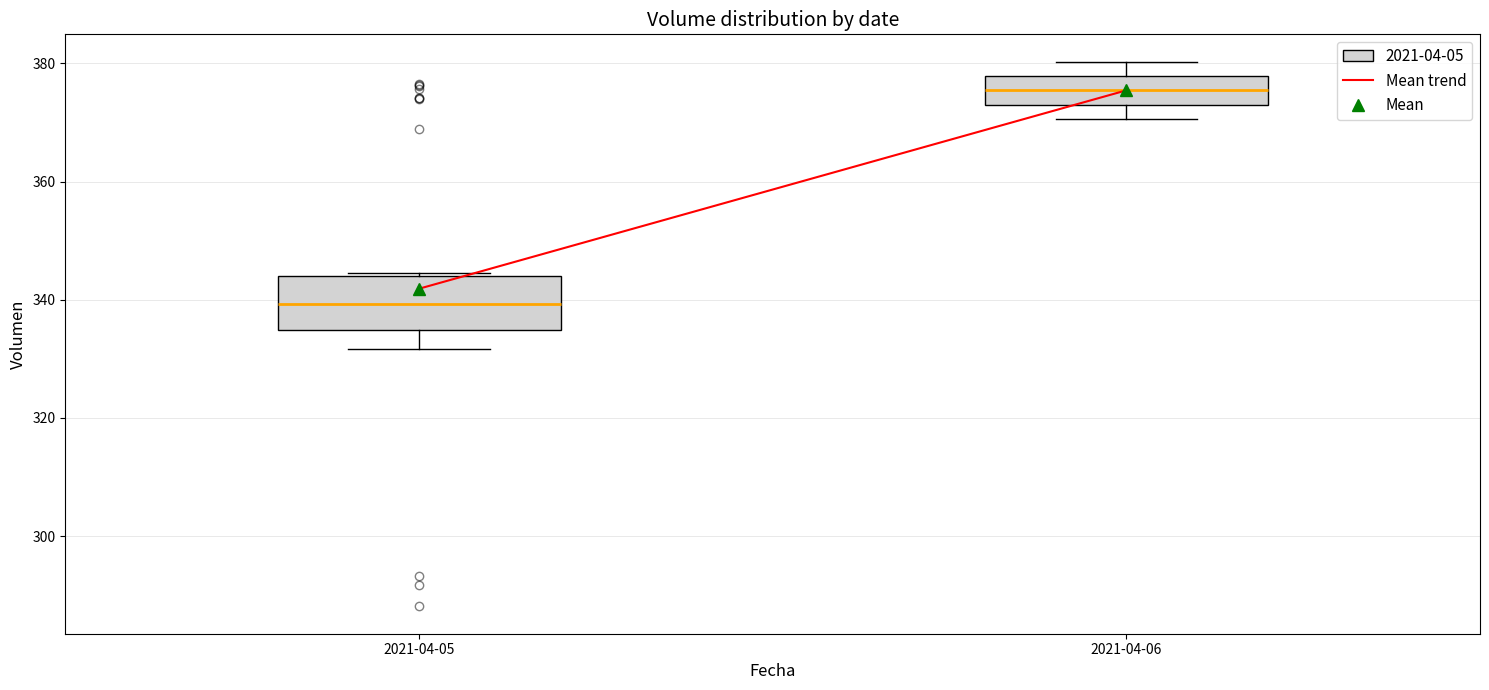

Reading left to right, read every box against the y-axis: the position of its median line, the range the box covers, and the ends of its whiskers. The values are not printed on the chart, so give them approximately, as read against the axis.

2021-04-05: median 340, box 334 to 344, whiskers 332 to 344
2021-04-06: median 376, box 374 to 378, whiskers 370 to 380